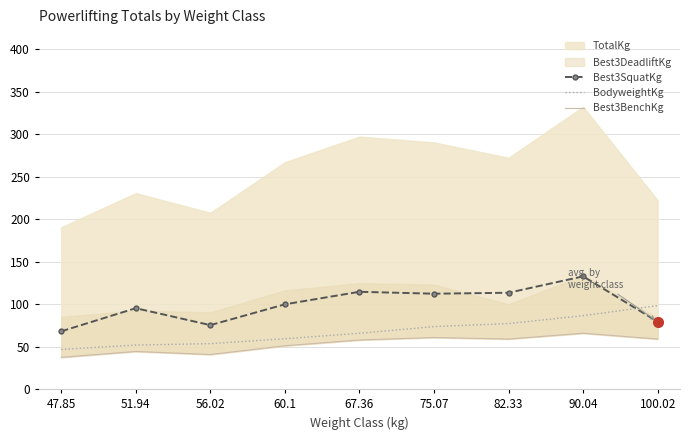

In Best3SquatKg, how many points are lower than both neighbors (excluding endpoints)?

2